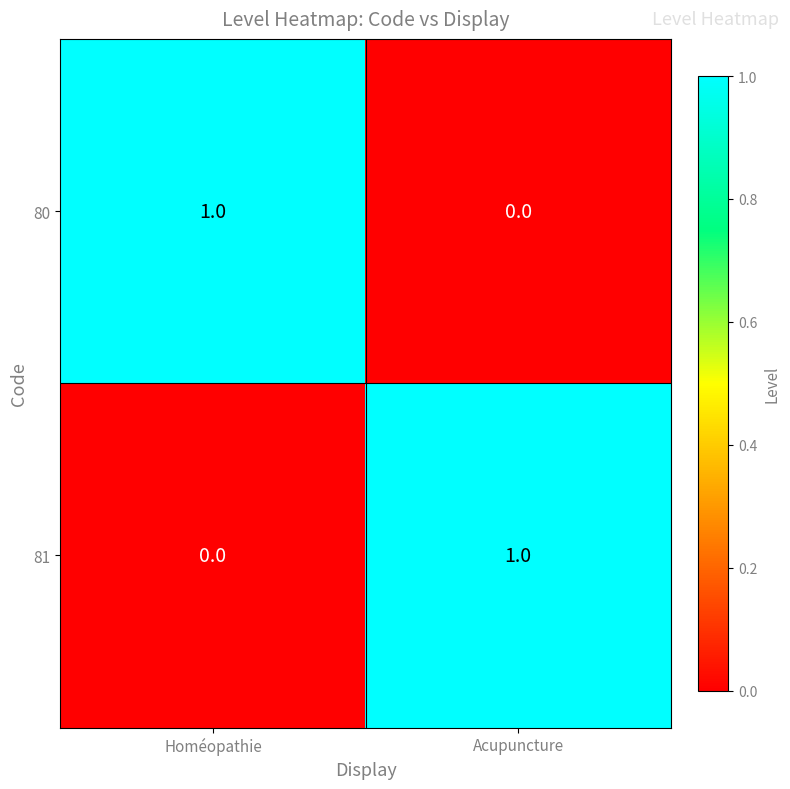

At which label does 80 reach its peak?

Homéopathie